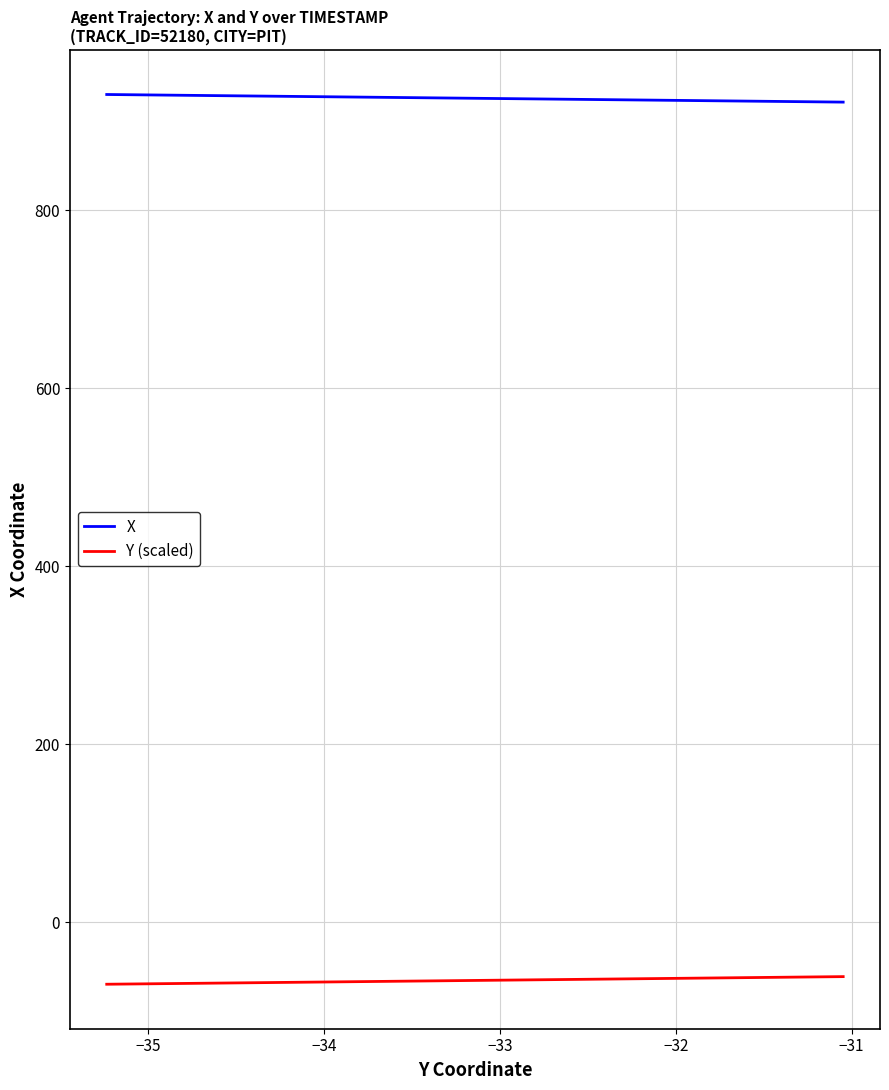

What is the smallest value displayed?

-69.8